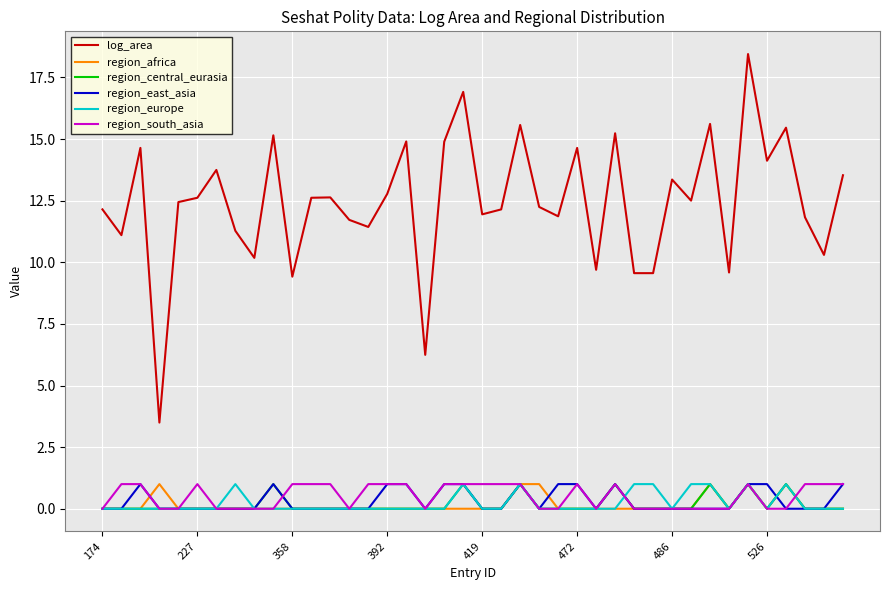

True or false: region_africa and log_area cross at least once.

False